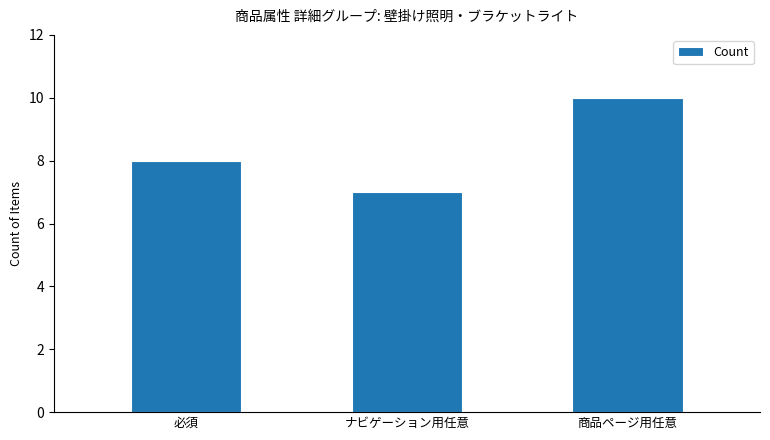

Reading right to left, extract all data points from this chart.

商品ページ用任意=10	ナビゲーション用任意=7	必須=8